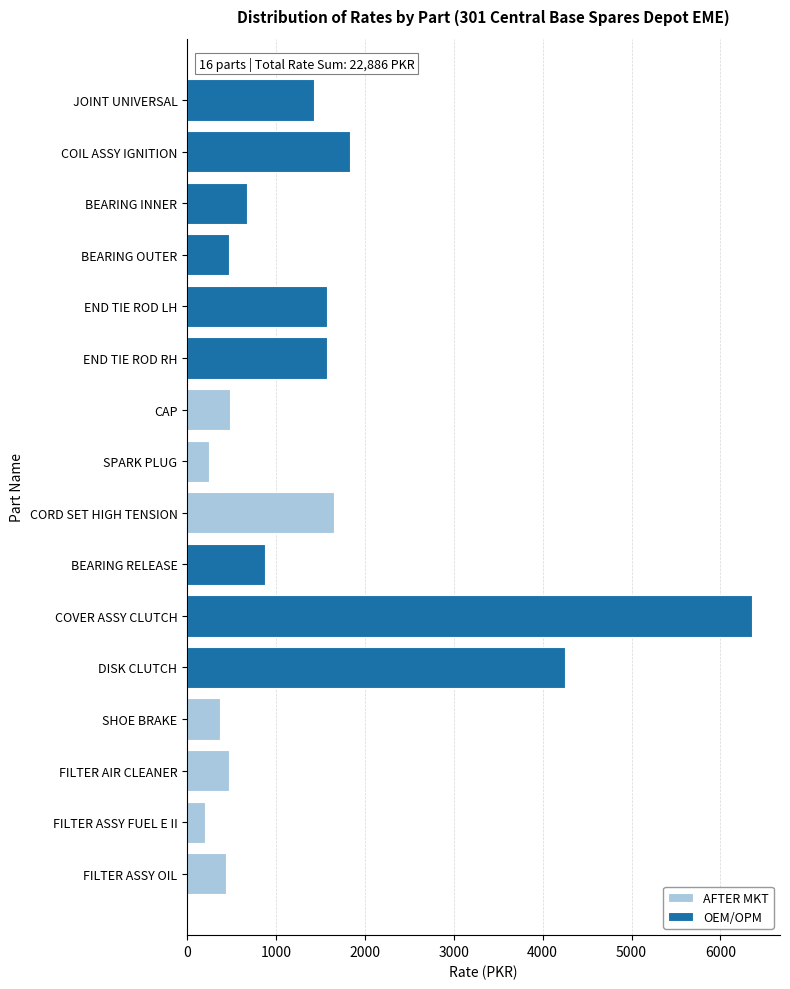

The value at SHOE BRAKE is 375. True or false?

True